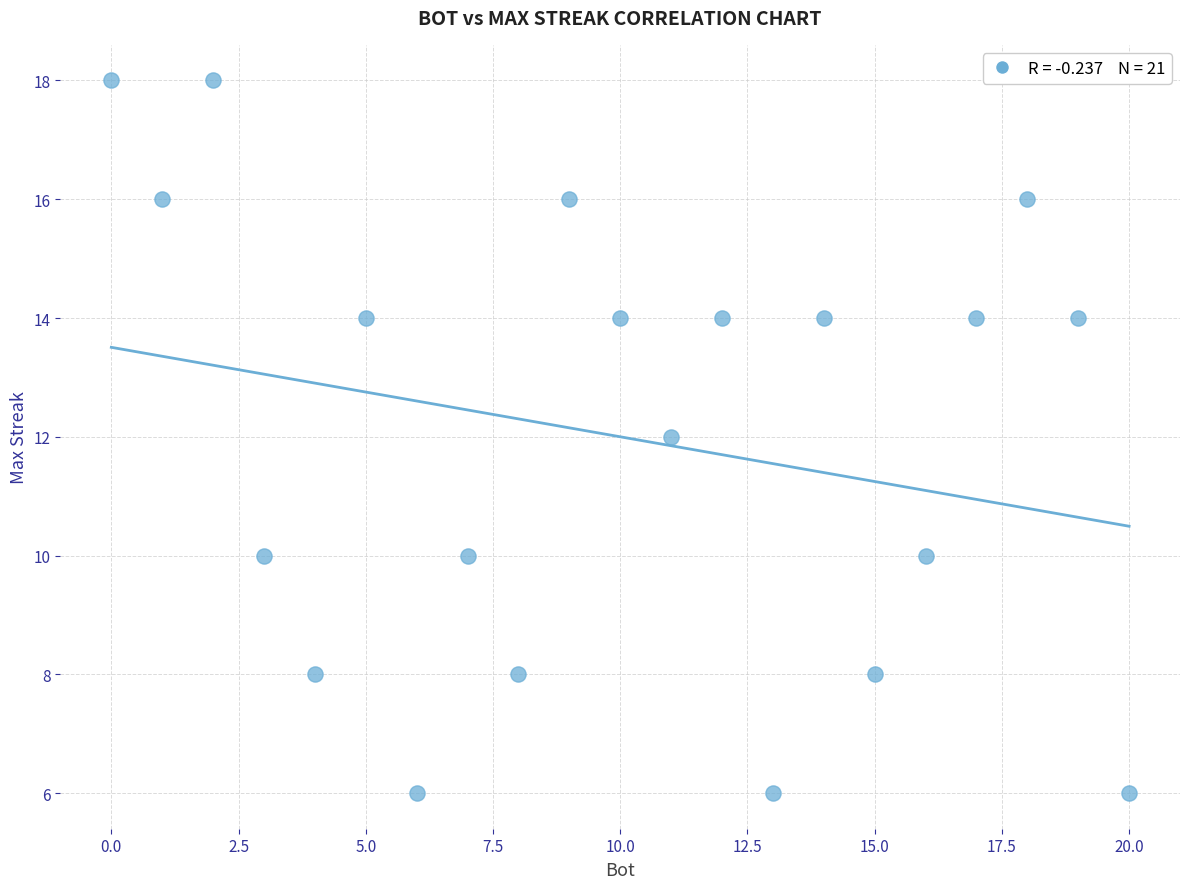

What is the range of X values (max minus min)?

20